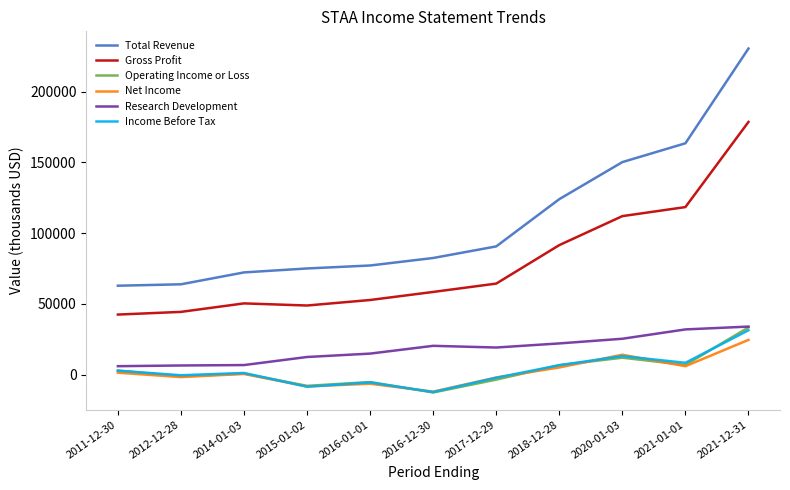

What is the difference between the second highest and second lowest values in the Net Income series?

22400